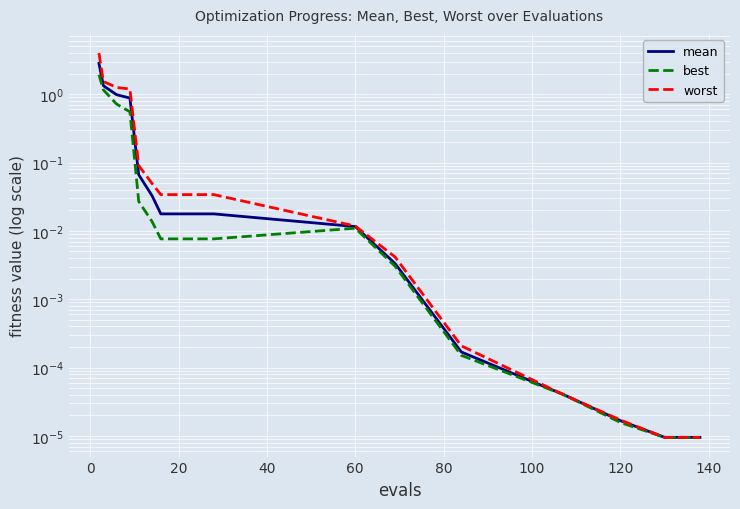

What is the maximum value for worst?

4.0